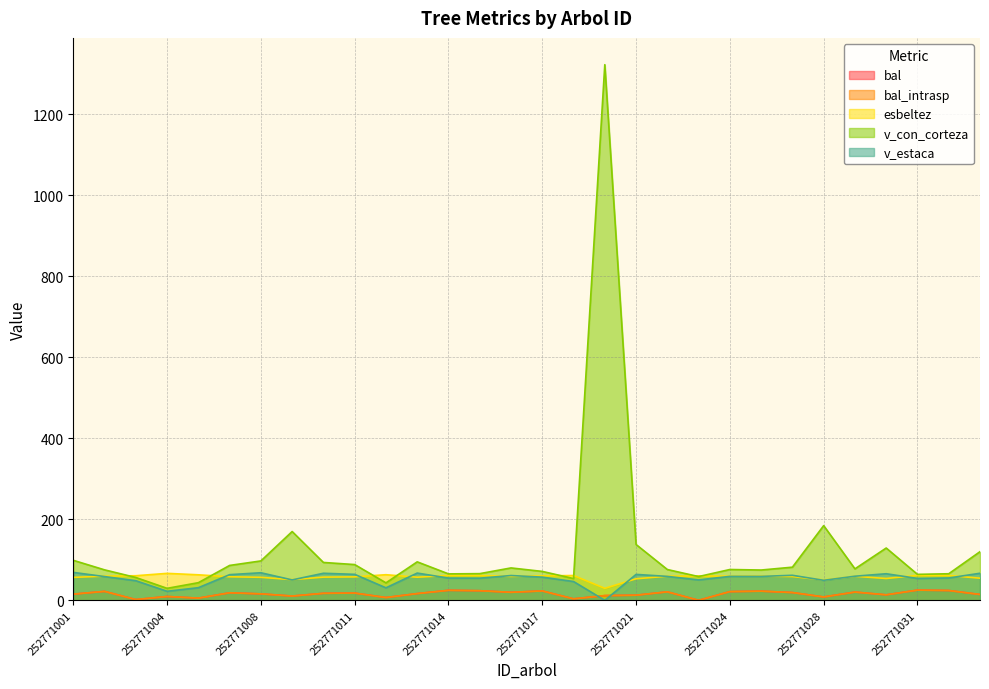

Count the number of data series in this chart.

5